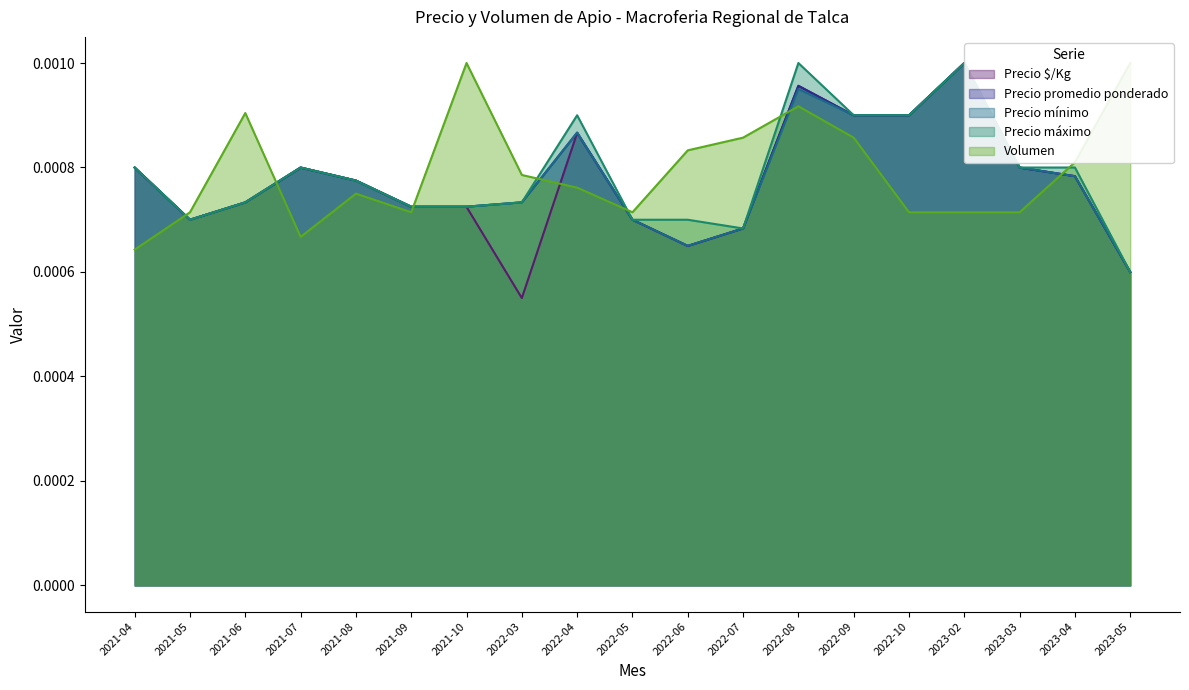

Which category has the highest value in the Precio mínimo series?

2023-02